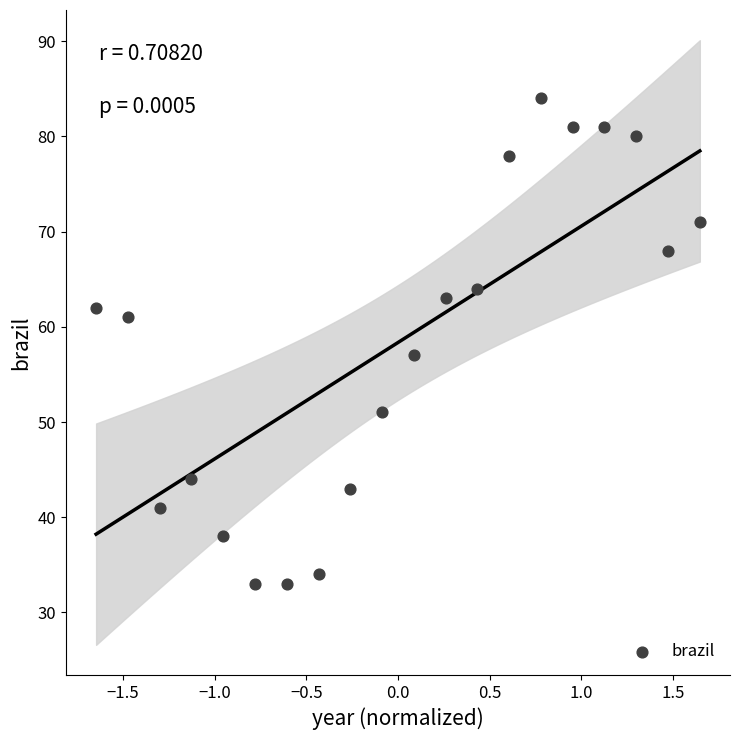

What Y value in the scatter plot is closest to 58?

57